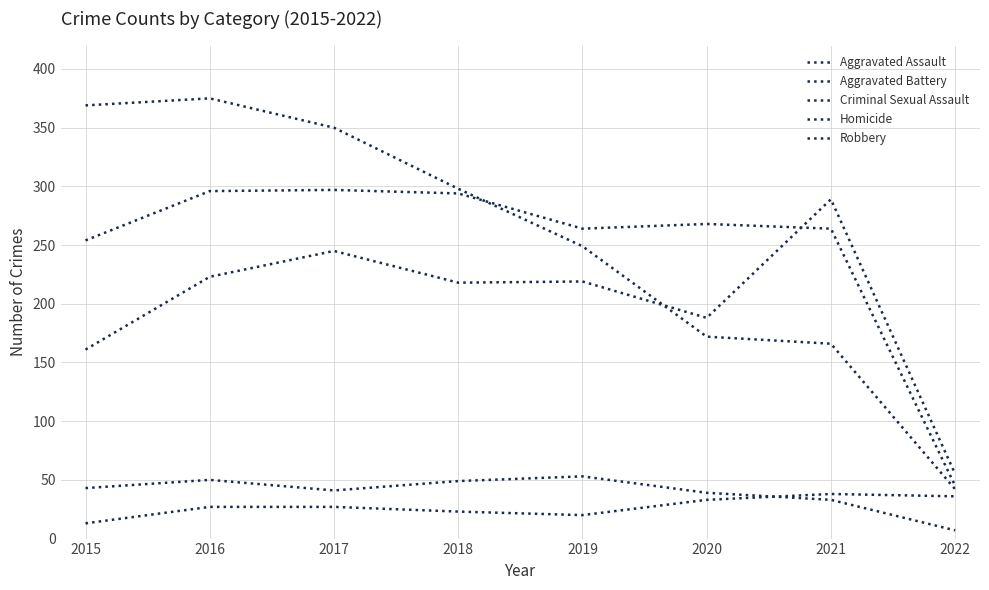

Reading left to right, list all the values displayed in this chart.

Aggravated Assault: 2015=161	2016=223	2017=245	2018=218	2019=219	2020=188	2021=289	2022=55
Aggravated Battery: 2015=254	2016=296	2017=297	2018=294	2019=264	2020=268	2021=264	2022=45
Criminal Sexual Assault: 2015=43	2016=50	2017=41	2018=49	2019=53	2020=39	2021=33	2022=7
Homicide: 2015=13	2016=27	2017=27	2018=23	2019=20	2020=33	2021=38	2022=36
Robbery: 2015=369	2016=375	2017=350	2018=298	2019=249	2020=172	2021=166	2022=42